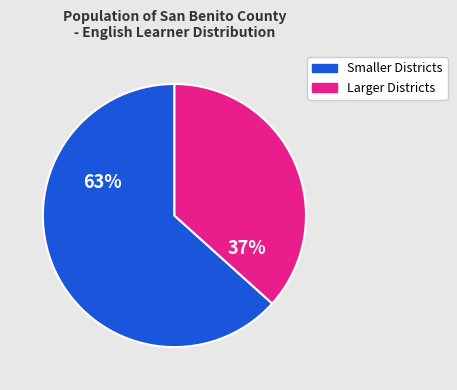

To the nearest percent, what is the average slice percentage?

50%